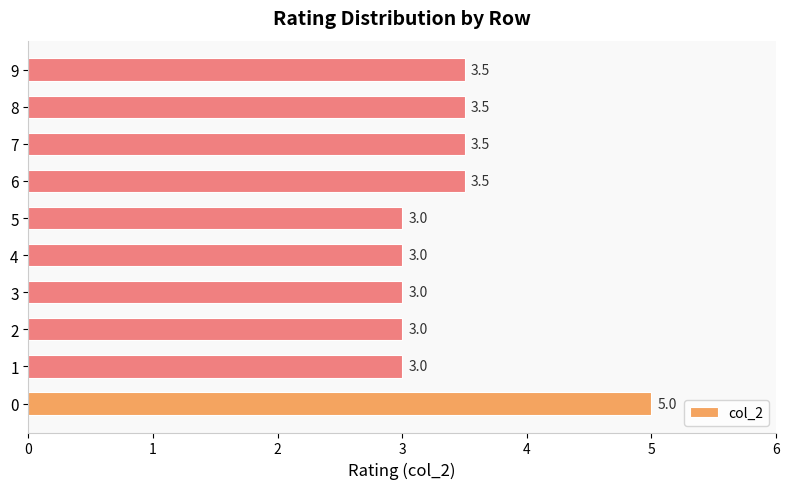

What value does the data have at 4?

3.0